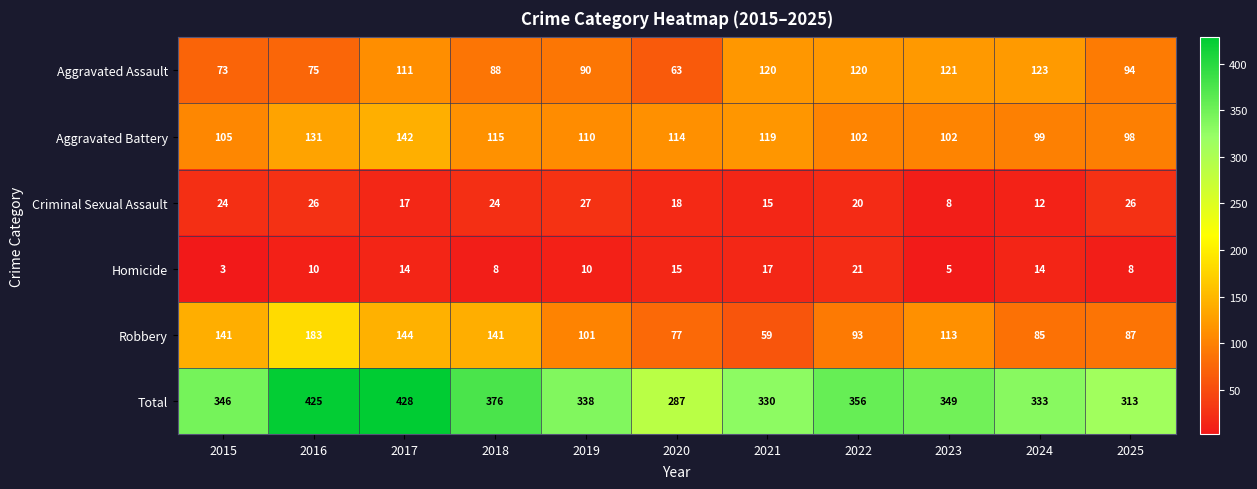

At which category is the sum across all series the highest?

2017